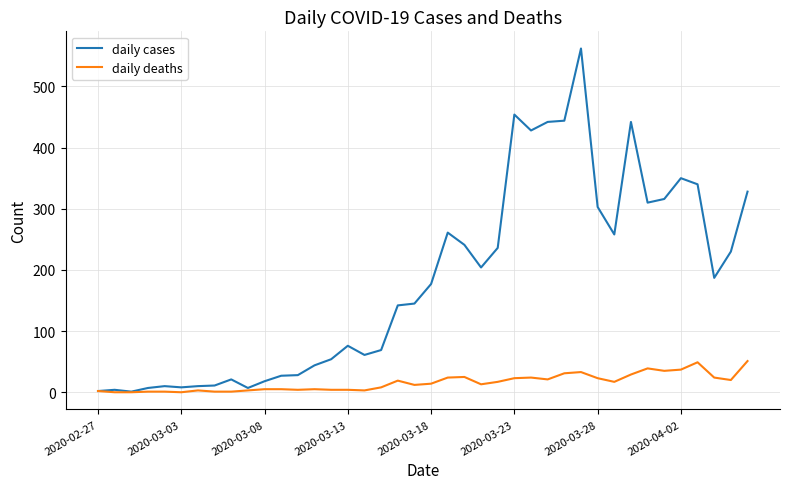

Which series has the largest total across all categories?

daily cases